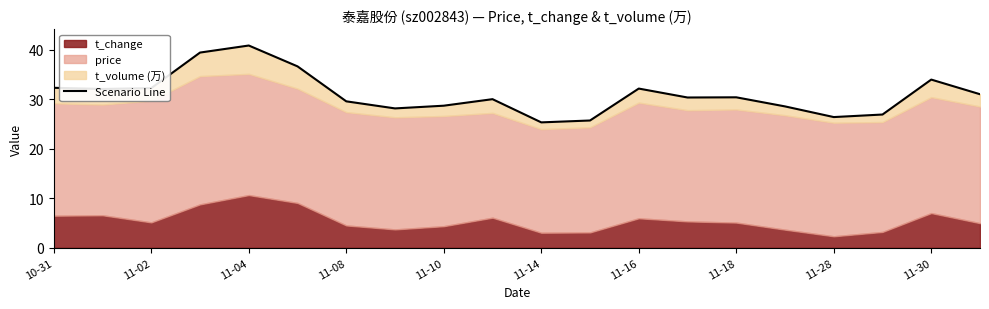

How many lines are shown in the chart?

1